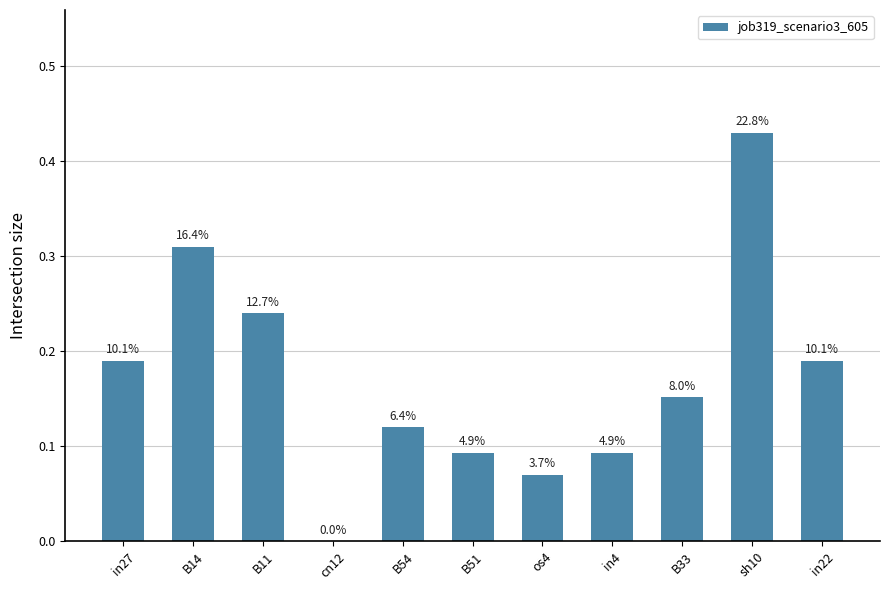

Reading left to right, transcribe all the data shown in this chart.

0.2	0.3	0.2	0.0	0.1	0.1	0.1	0.1	0.2	0.4	0.2